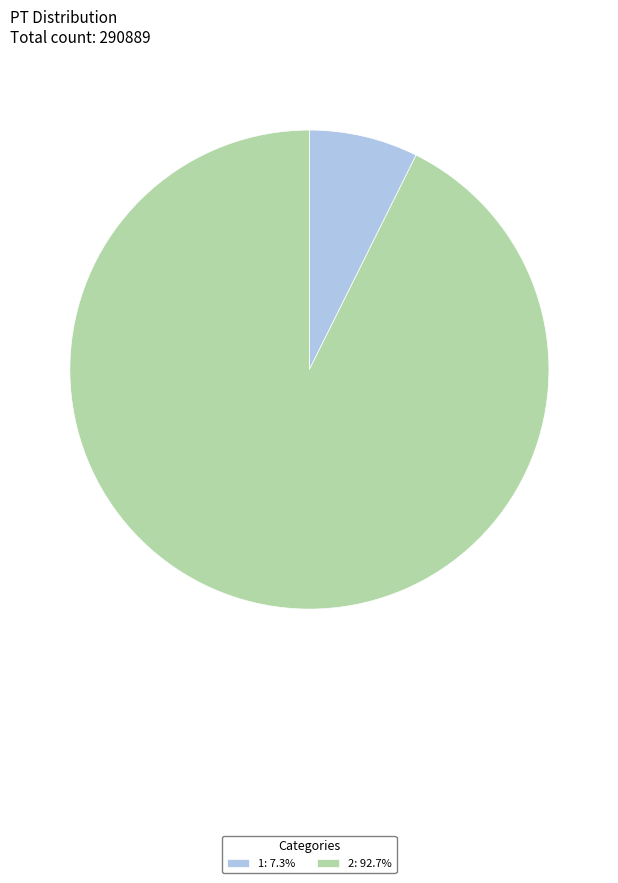

What is the largest slice in the pie chart?

2